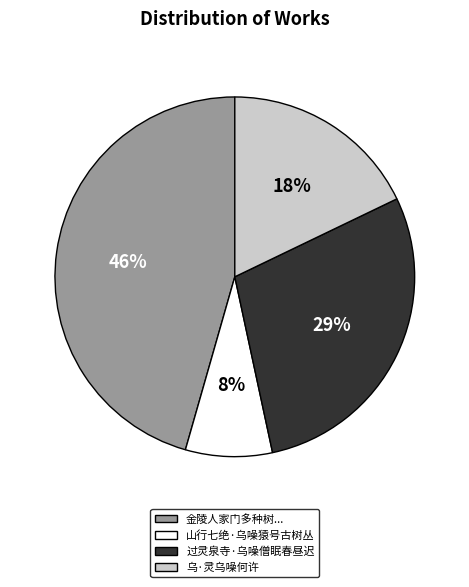

To the nearest percent, what is the average slice percentage?

25%